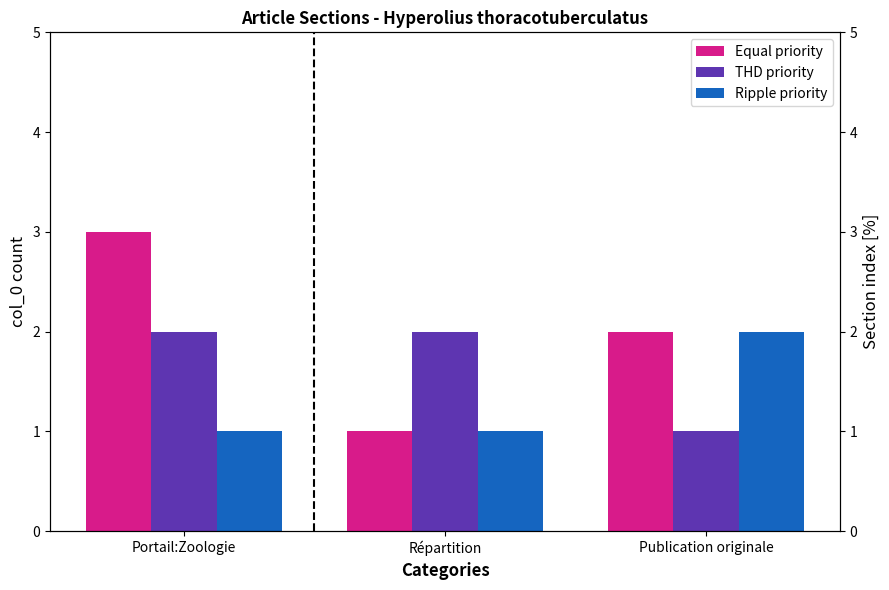

Rank the series by their average value, from highest to lowest.

Equal priority, THD priority, Ripple priority